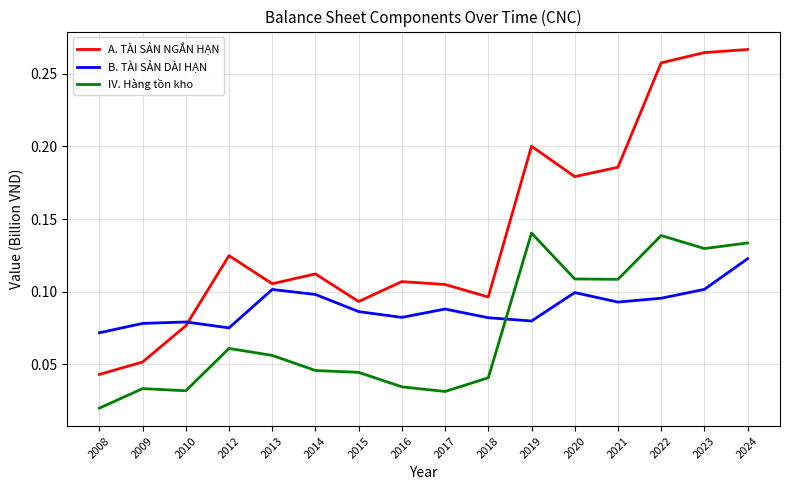

The value of IV. Hàng tồn kho at 2023 is 0.1. True or false?

True